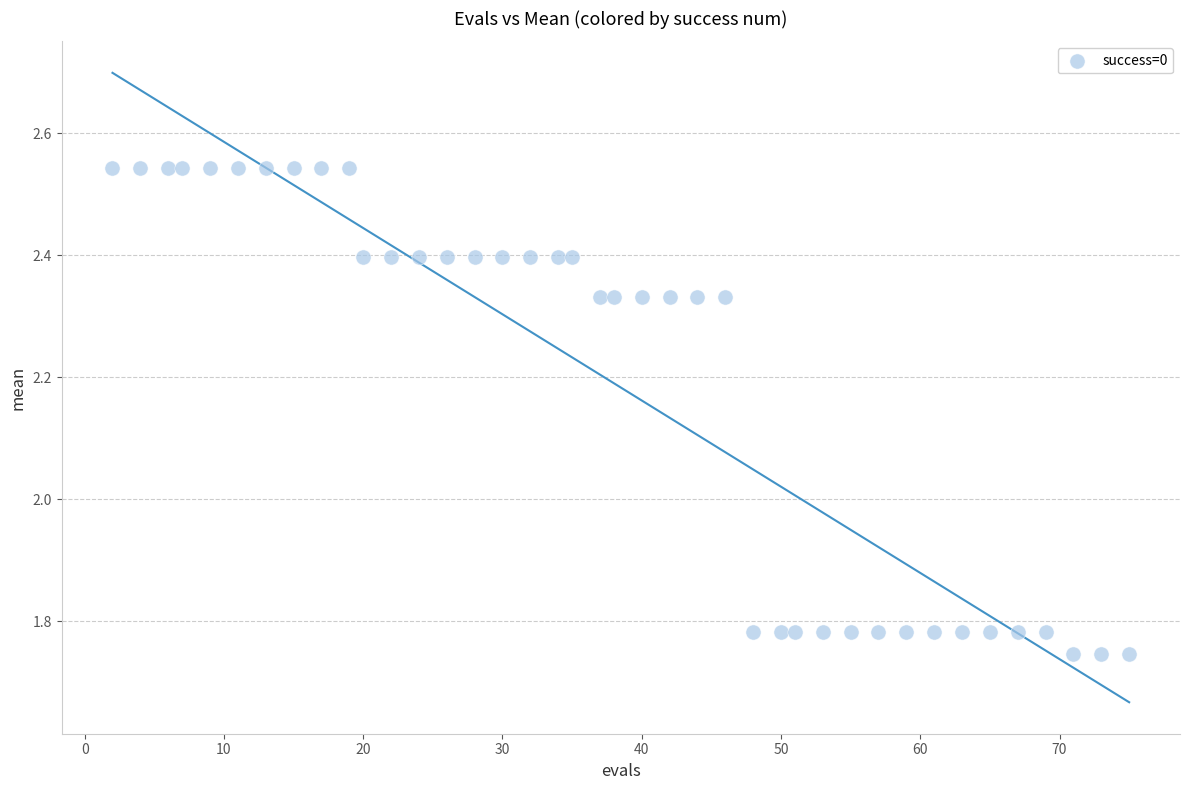

What is the range of Y values (max minus min)?

0.8